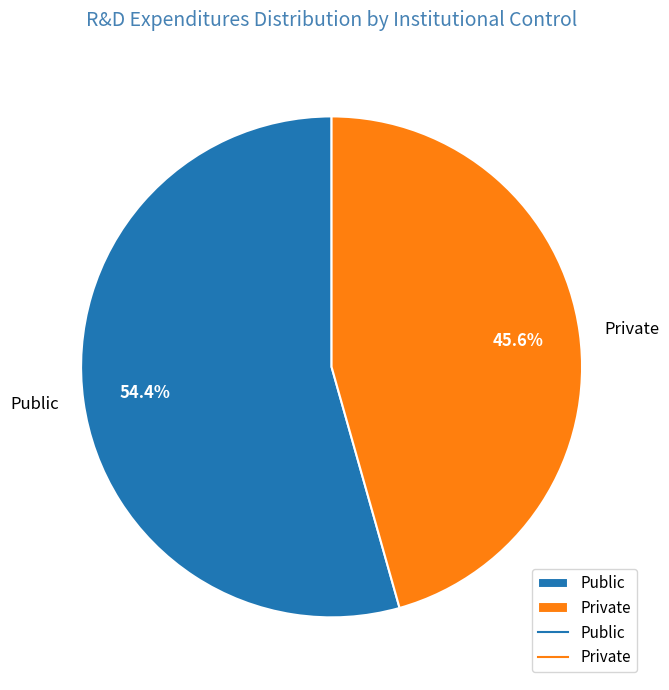

The Private slice represents 46% of the pie. True or false?

True